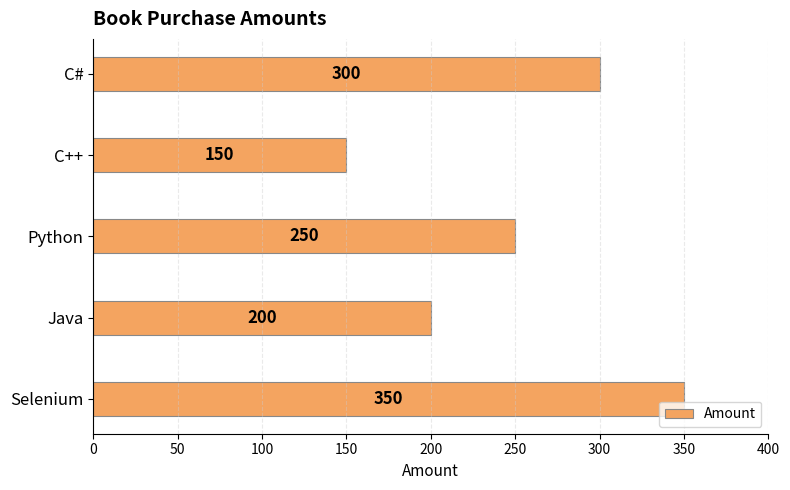

How many data points does each series have?

5